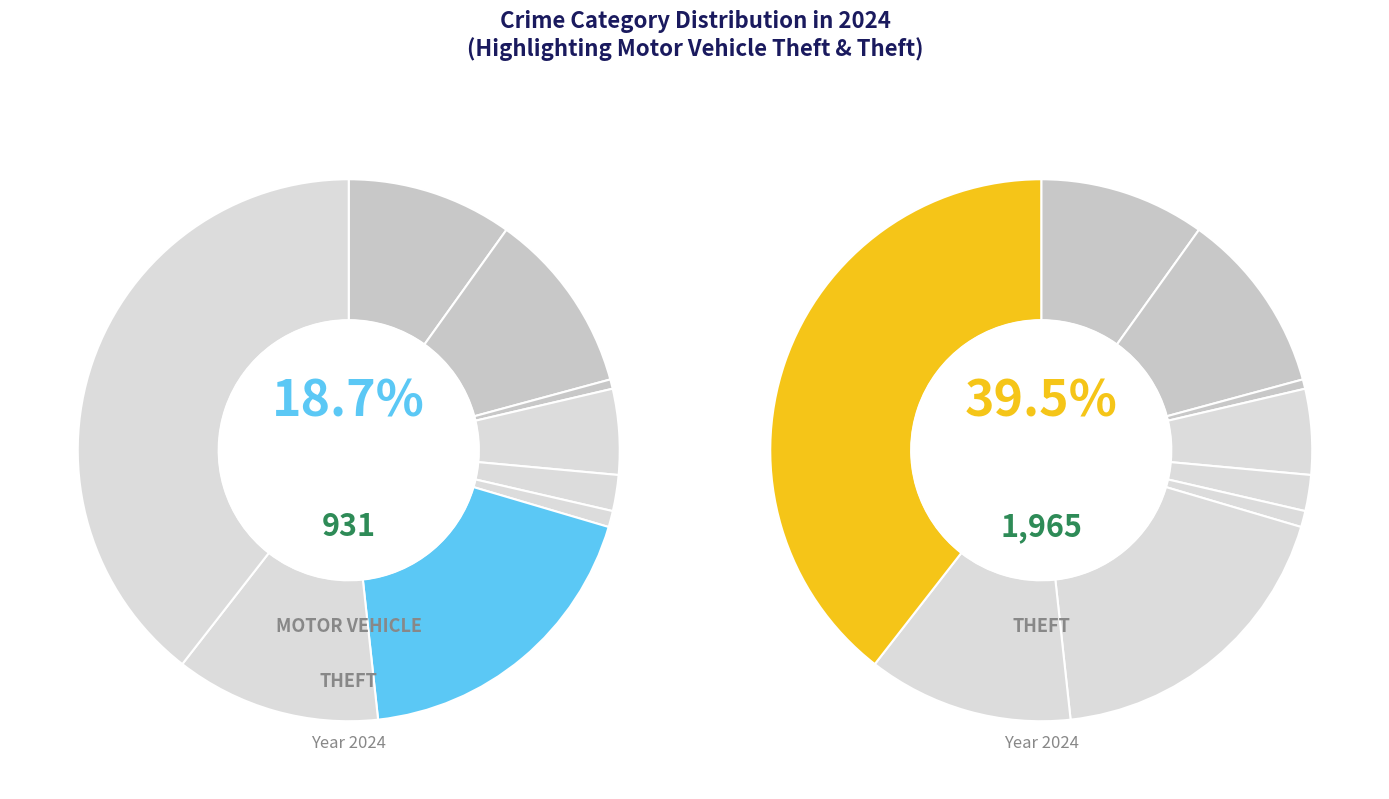

What is the smallest slice in the pie chart?

Arson